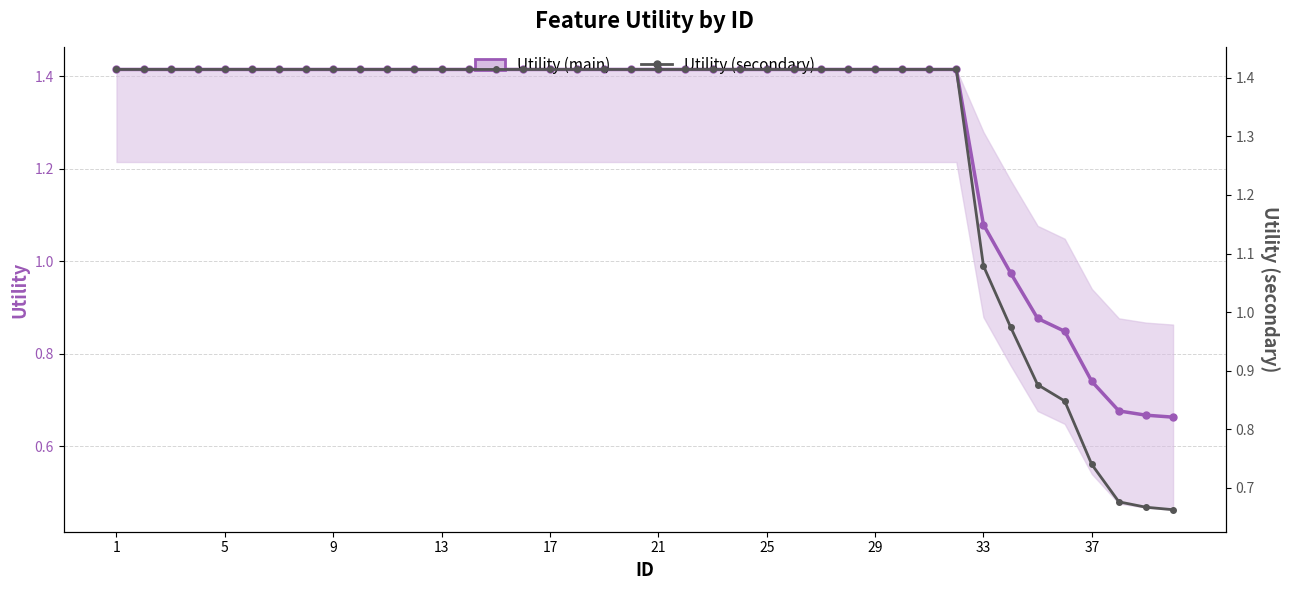

True or false: Utility (secondary) and Utility (main) cross at least once.

False